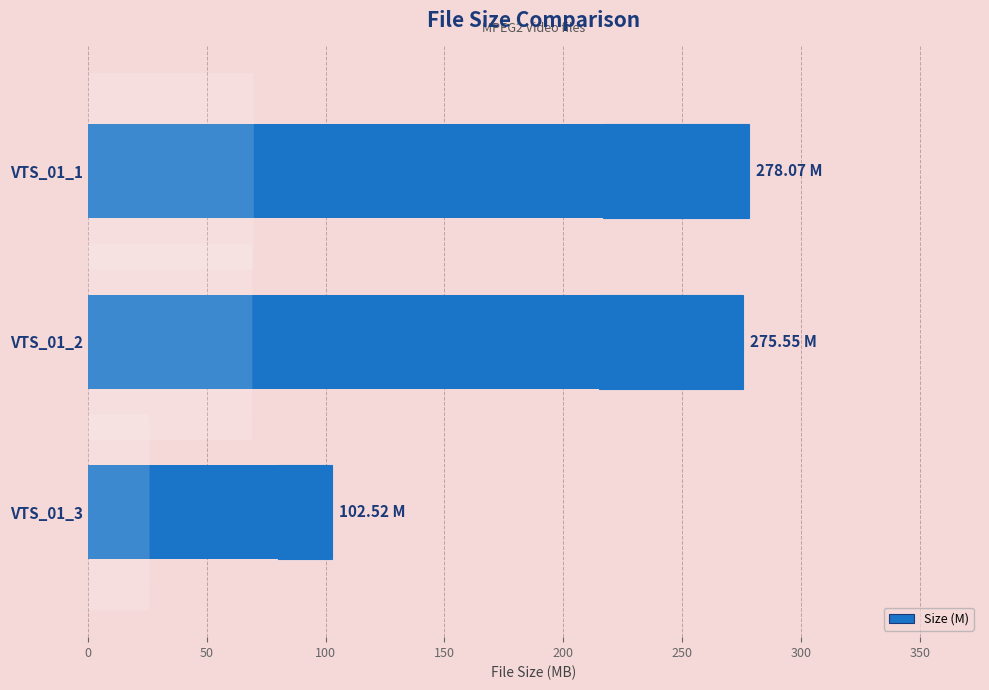

How many values are below 275?

1